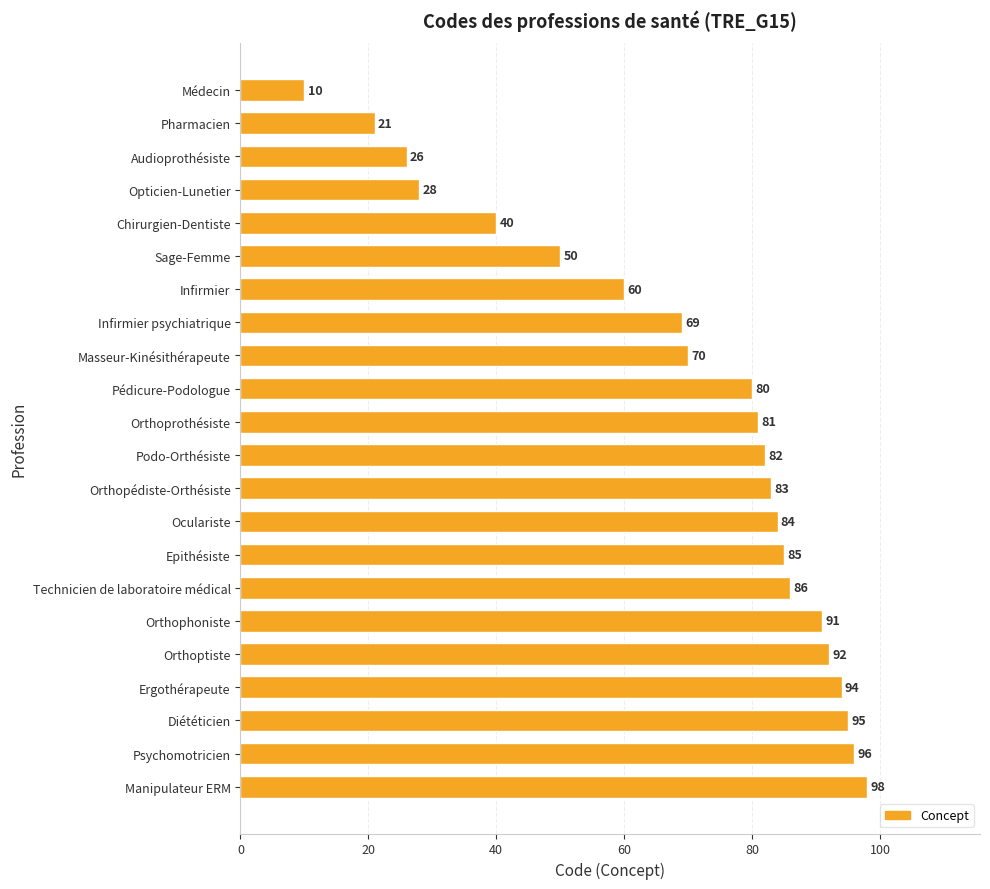

Reading bottom to top, extract all data points from this chart.

Manipulateur ERM=98	Psychomotricien=96	Diététicien=95	Ergothérapeute=94	Orthoptiste=92	Orthophoniste=91	Technicien de laboratoire médical=86	Epithésiste=85	Oculariste=84	Orthopédiste-Orthésiste=83	Podo-Orthésiste=82	Orthoprothésiste=81	Pédicure-Podologue=80	Masseur-Kinésithérapeute=70	Infirmier psychiatrique=69	Infirmier=60	Sage-Femme=50	Chirurgien-Dentiste=40	Opticien-Lunetier=28	Audioprothésiste=26	Pharmacien=21	Médecin=10